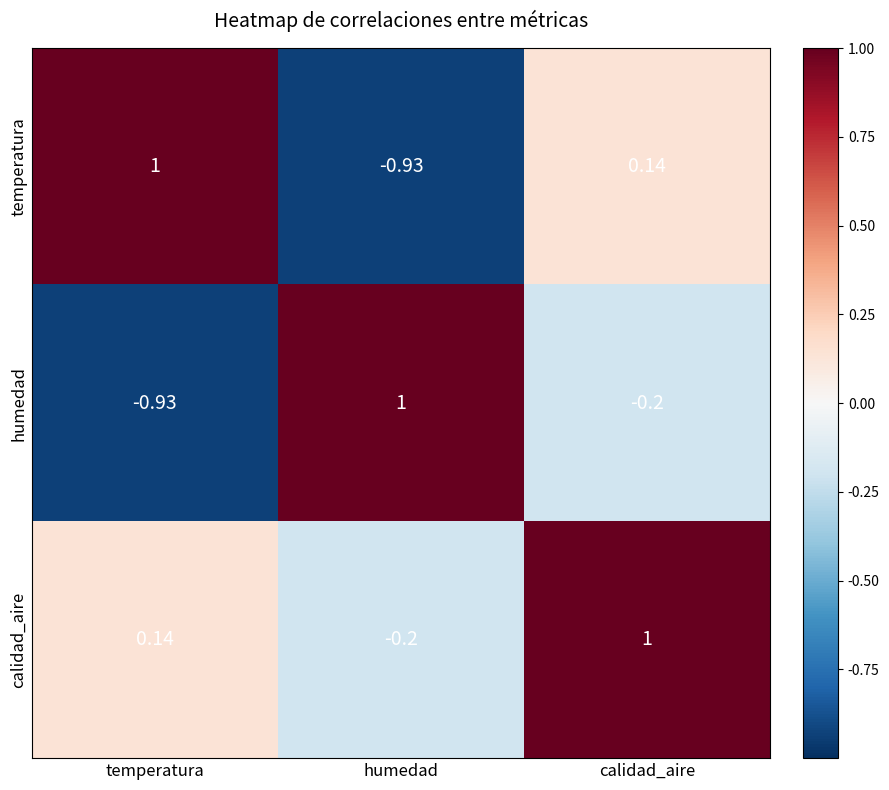

Which series has the largest total across all categories?

calidad_aire